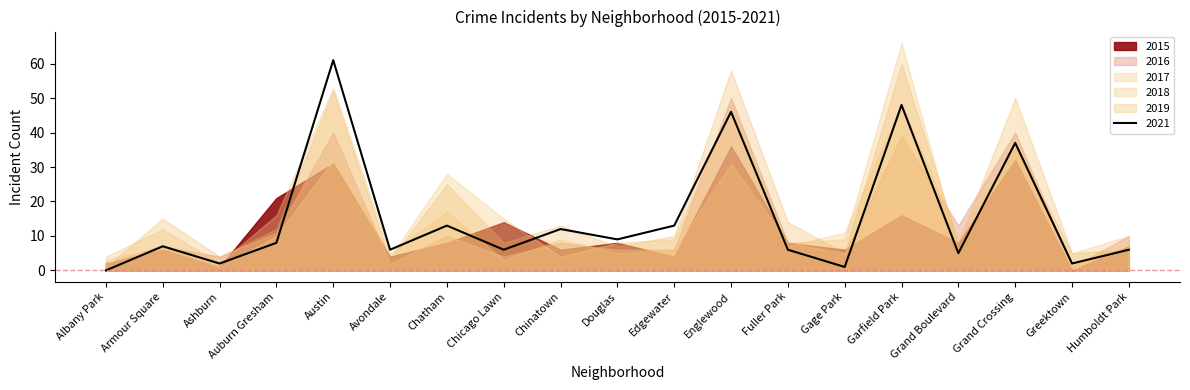

Is the value of 2021 at Auburn Gresham greater than the value of 2016 at Avondale?

Yes